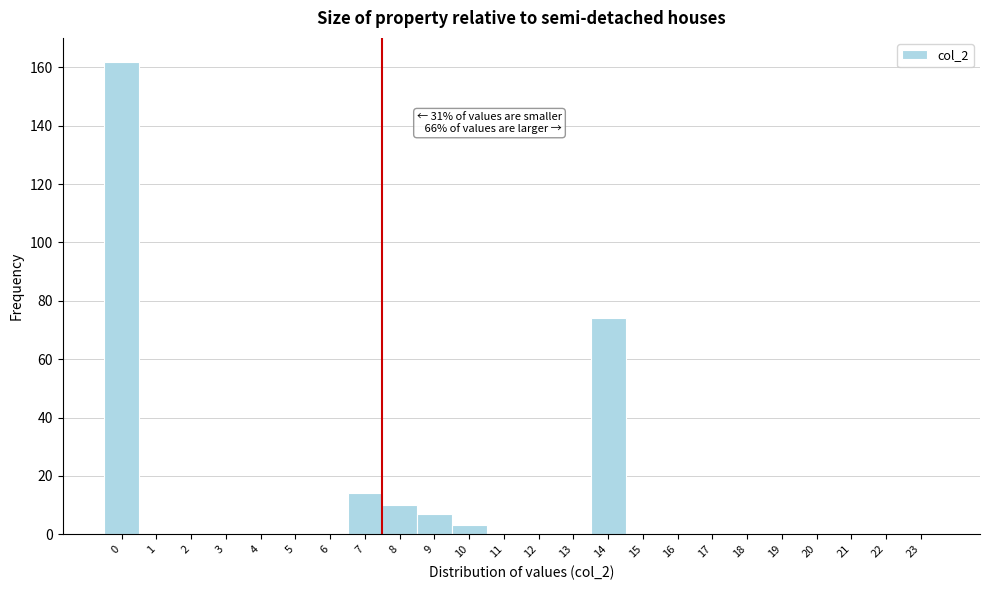

Over which range of the x-axis is the bar tallest?

-0.5 to 0.5